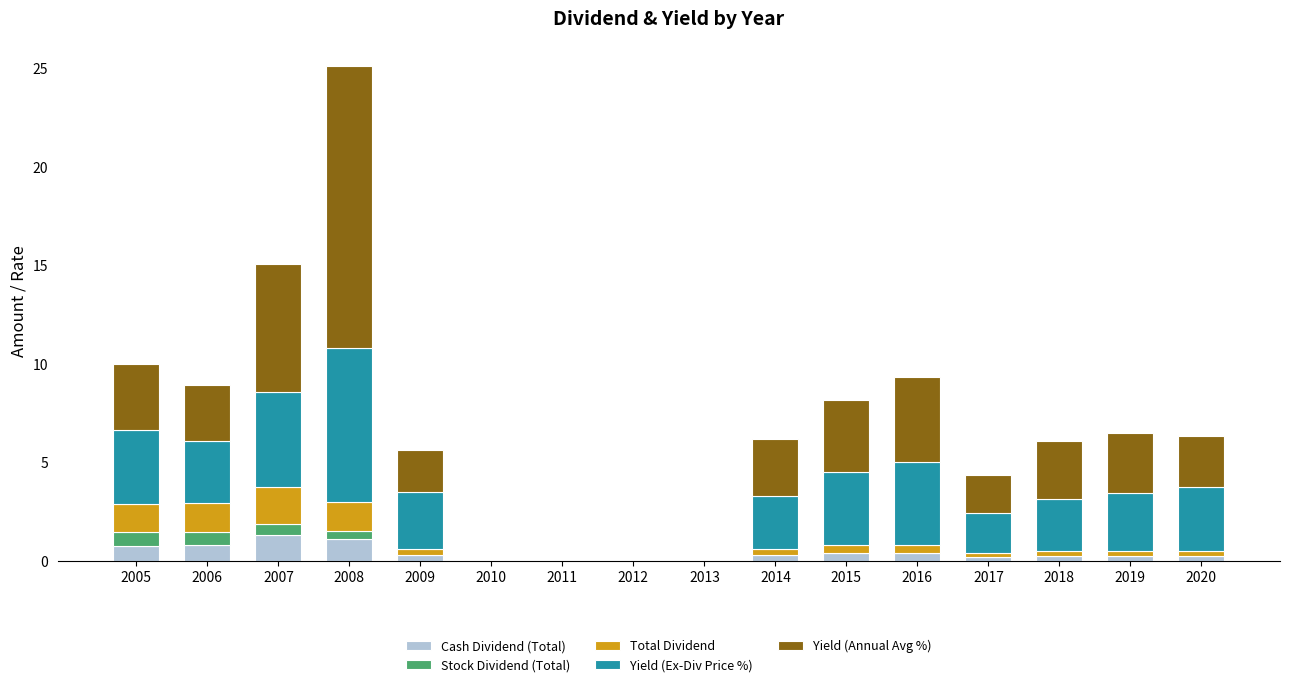

How many distinct data groups are displayed?

5